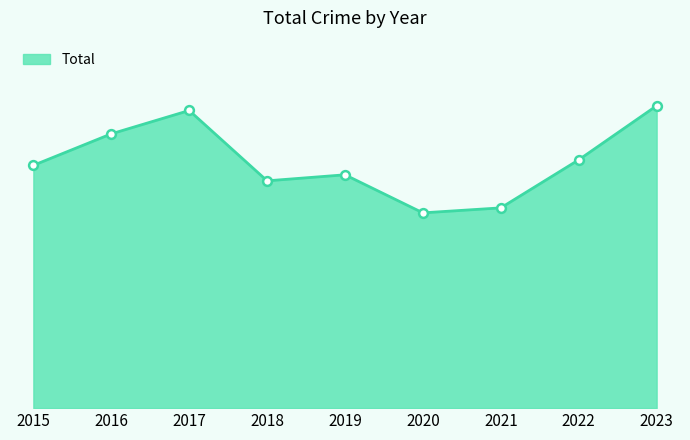

Approximately how many times larger is the value at 2018 compared to 2017?

0.8